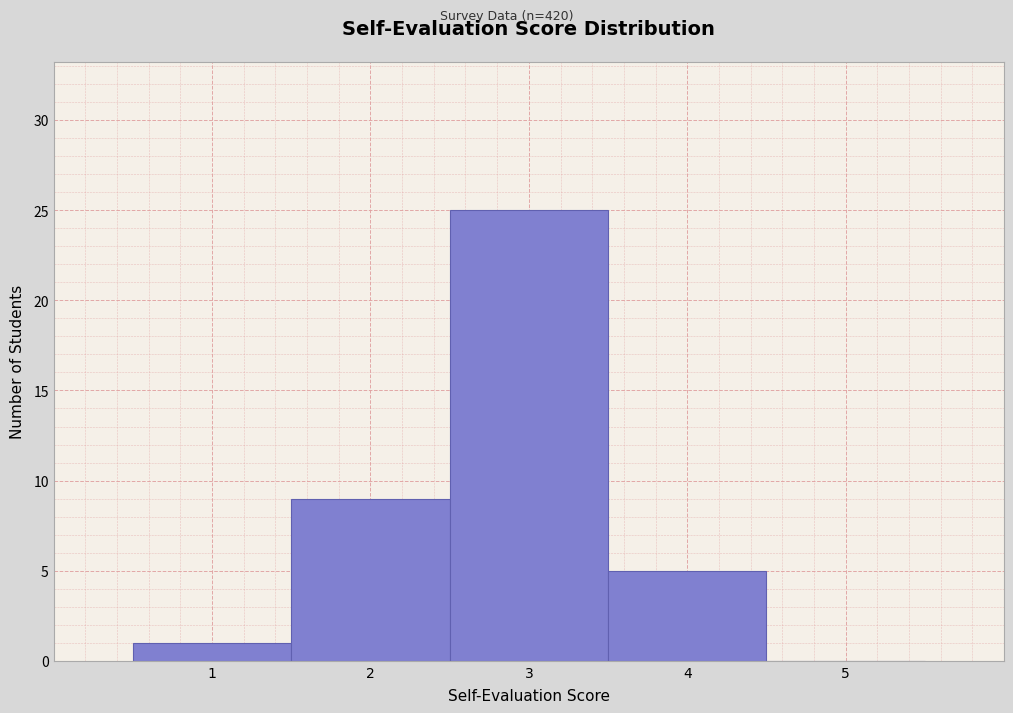

How tall is the bar that spans 3.5 to 4.5 on the x-axis? The values are not printed on the chart, so give them approximately, as read against the axis.

5